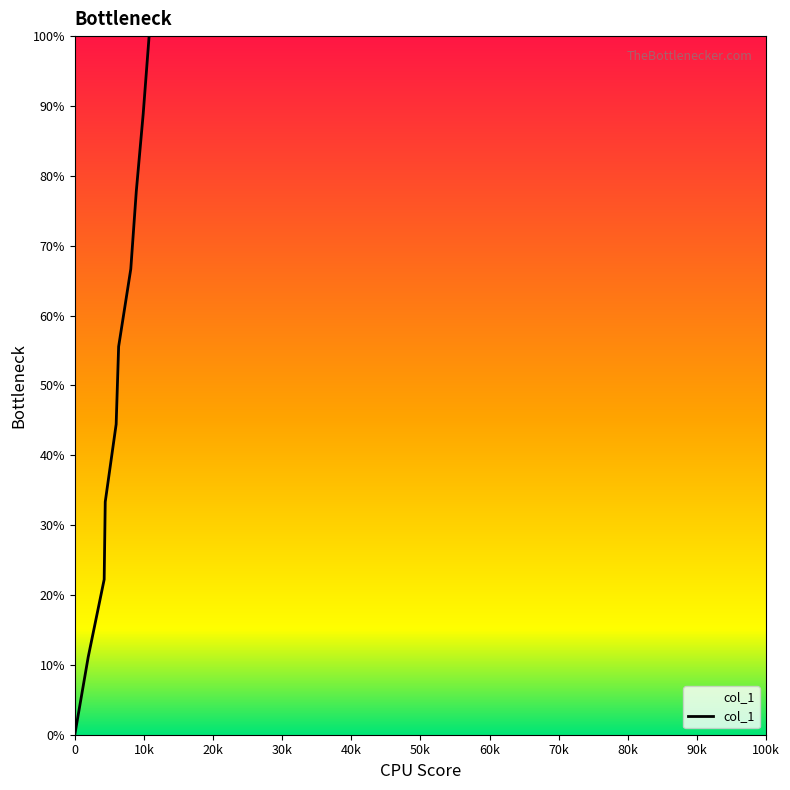

Reading left to right, extract all data points from this chart.

0.0	11.1	22.2	33.3	44.4	55.6	66.7	77.8	88.9	100.0